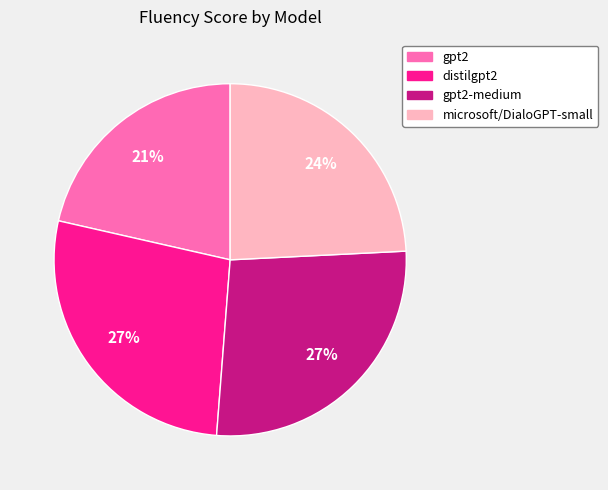

To the nearest percent, what is the difference between the largest and smallest slice percentages?

6%